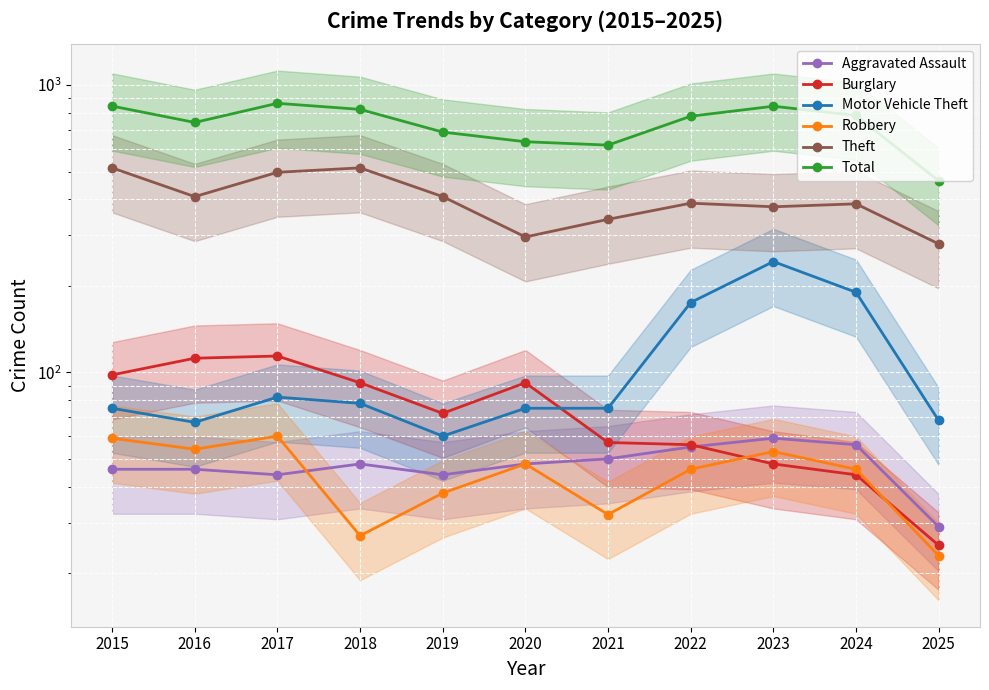

What is the difference between the highest and lowest values at 2021?

586